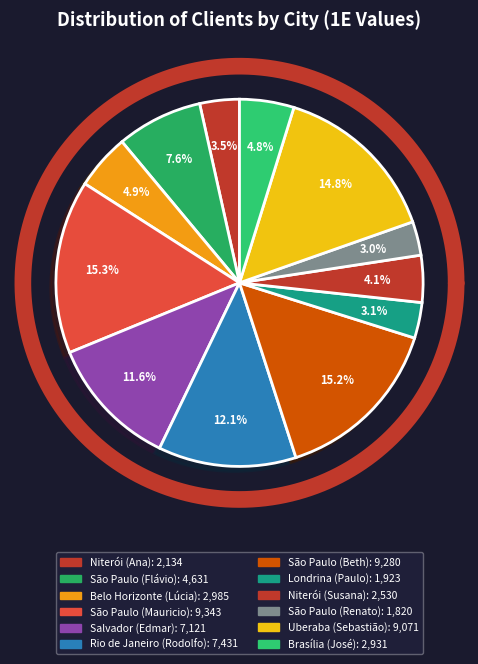

Rank the categories by value from highest to lowest.

São Paulo (Mauricio), São Paulo (Beth), Uberaba (Sebastião), Rio de Janeiro (Rodolfo), Salvador (Edmar), São Paulo (Flávio), Belo Horizonte (Lúcia), Brasília (José), Niterói (Susana), Niterói (Ana), Londrina (Paulo), São Paulo (Renato)